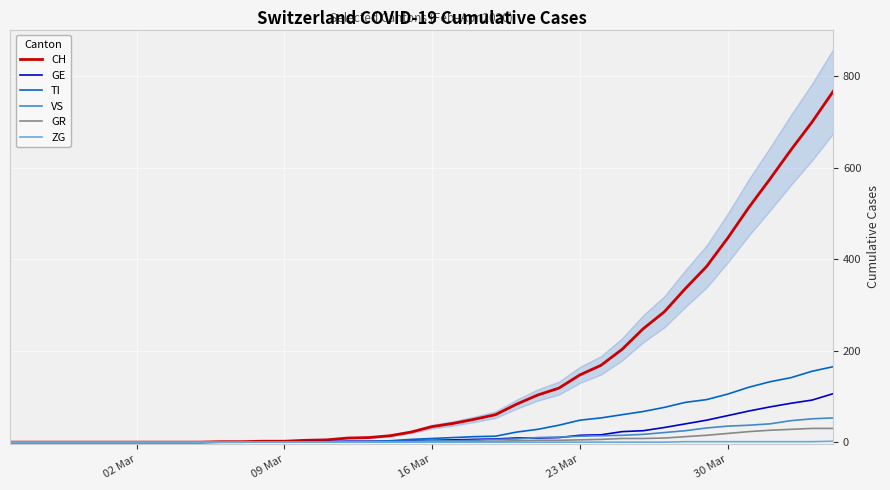

Reading left to right, what are all the values shown in this chart?

CH: 0	0	0	0	0	0	0	0	0	0	1	1	2	2	4	5	9	10	14	22	34	41	50	60	83	103	118	147	168	203	248	285	336	384	446	513	575	639	700	767
GE: 0	0	0	0	0	0	0	0	0	0	0	0	0	0	1	1	2	2	2	4	4	5	6	7	9	9	10	15	16	23	25	32	40	48	58	68	77	85	92	106
TI: 0	0	0	0	0	0	0	0	0	0	0	0	0	0	0	1	1	1	3	6	8	10	12	13	22	28	37	48	53	60	67	76	87	93	105	120	132	141	155	165
VS: 0	0	0	0	0	0	0	0	0	0	0	0	0	0	0	0	0	1	1	2	3	3	4	6	7	10	11	13	14	15	17	21	25	31	35	37	40	47	51	53
GR: 0	0	0	0	0	0	0	0	0	0	0	0	0	0	0	0	0	0	0	0	1	1	1	2	3	4	4	5	6	8	8	9	12	15	19	23	26	28	30	30
ZG: 0	0	0	0	0	0	0	0	0	0	0	0	0	0	0	0	0	0	0	0	0	0	0	0	0	0	0	0	0	0	0	0	1	1	1	1	1	1	1	2